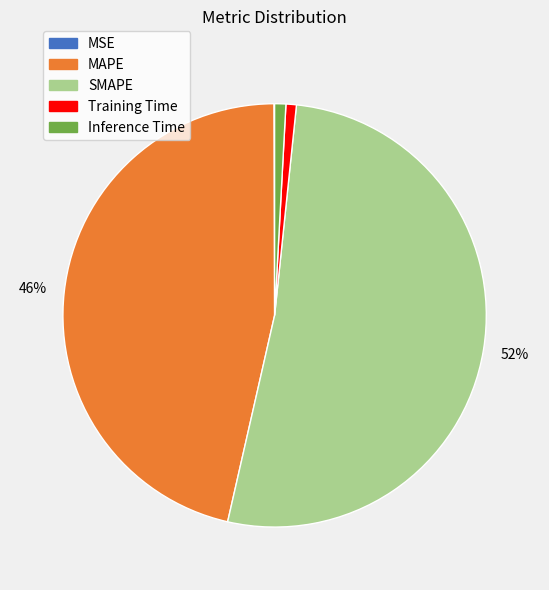

Is there any slice that represents more than half of the pie?

Yes